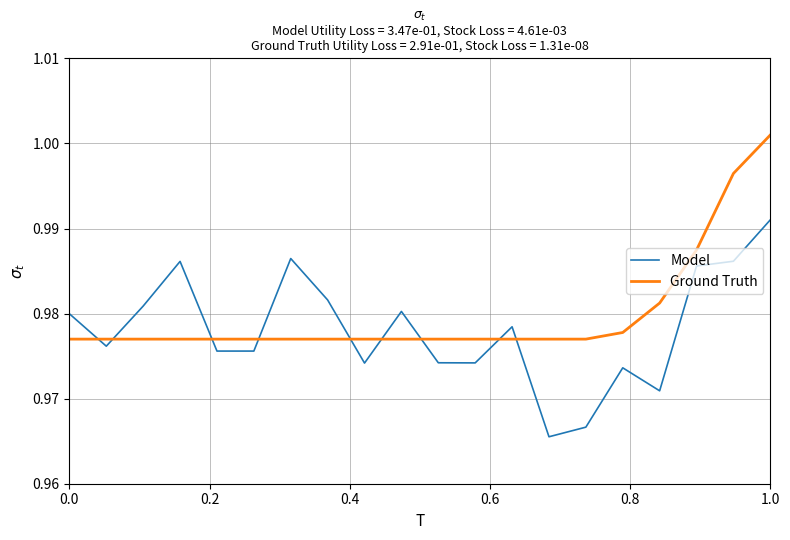

Count the Model values in the range 0 to 1.

20